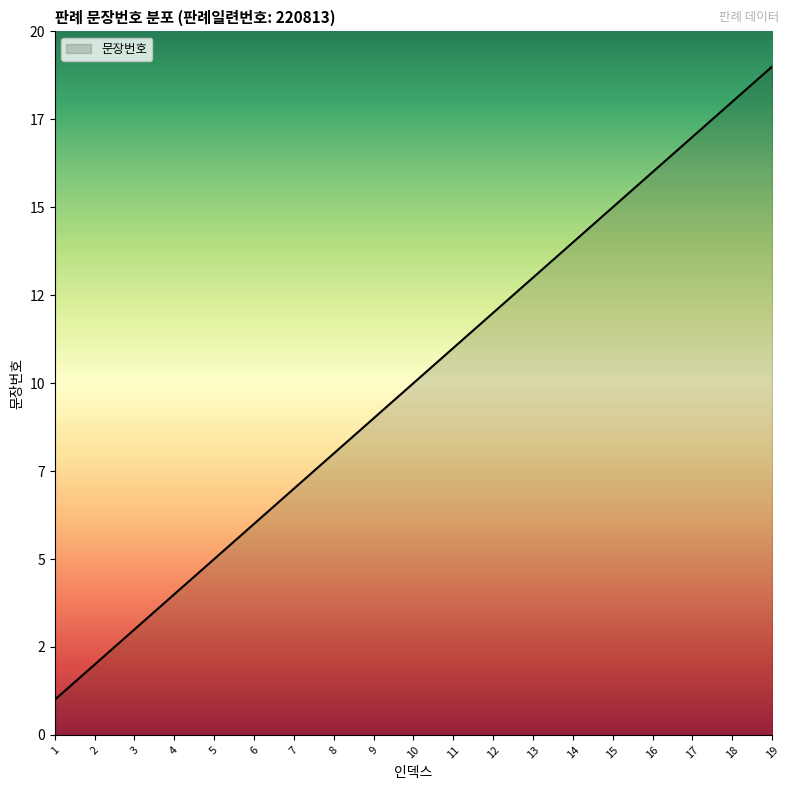

Is it true that the value at 10 is 10?

True